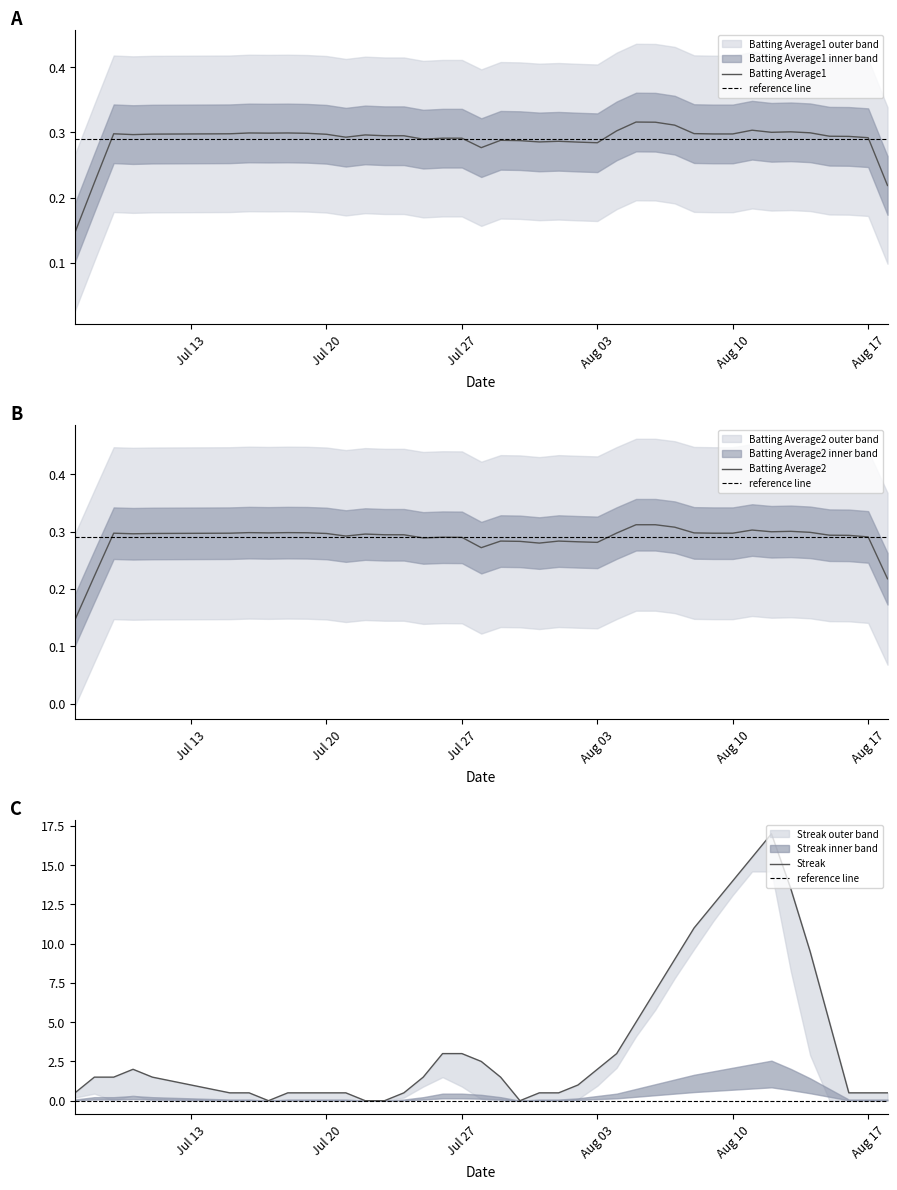

How many lines are shown in the chart?

3